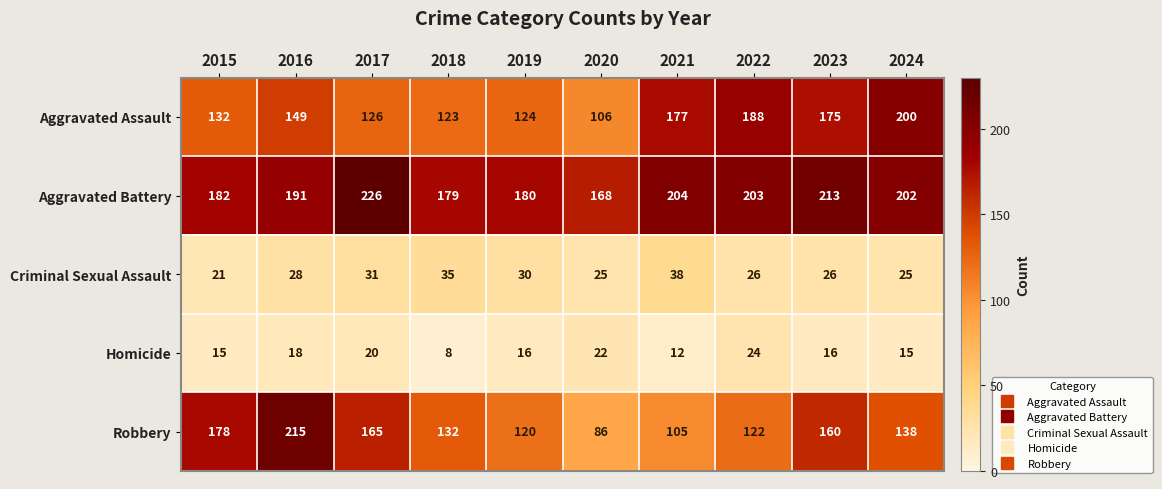

Count the number of data series in this chart.

5